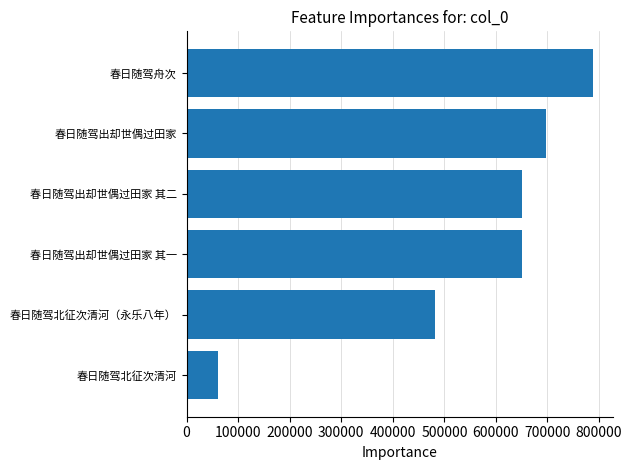

What is the sum of all values?

3327851